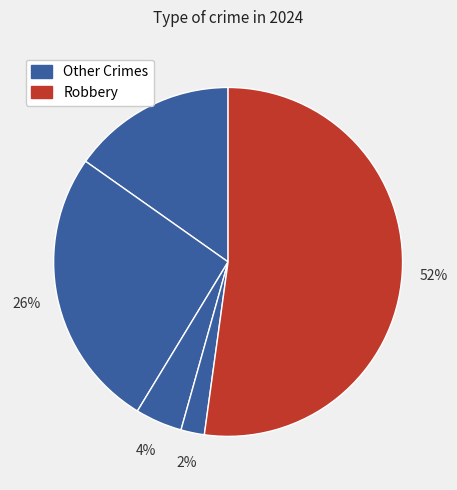

To the nearest percent, what is the difference between the largest and smallest slice percentages?

50%